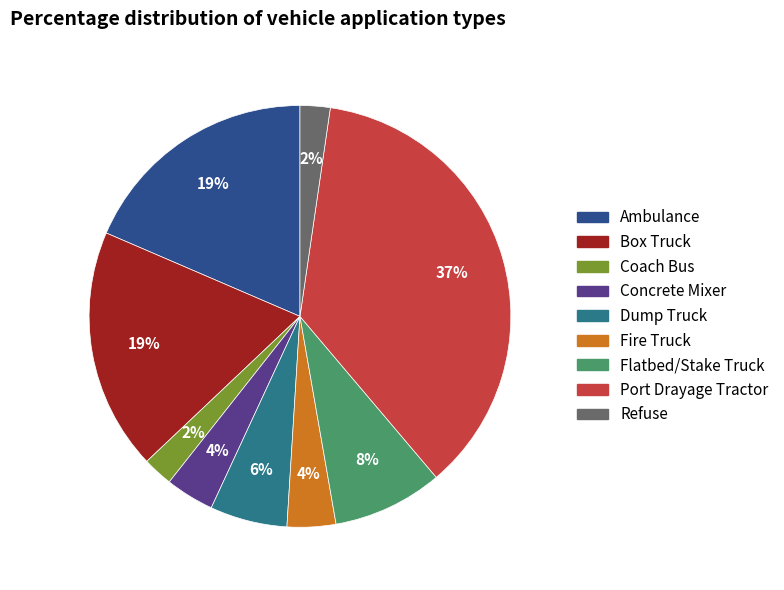

Count the number of slices in the pie.

9